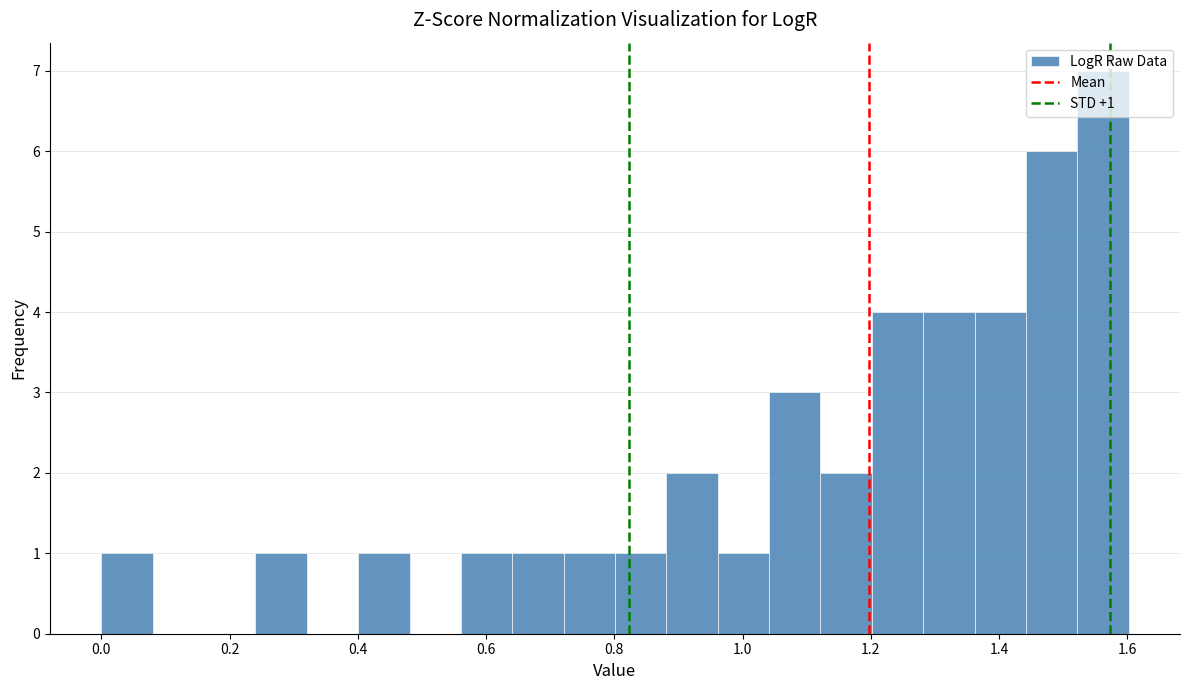

Which range on the x-axis has the tallest bar?

1.52 to 1.60